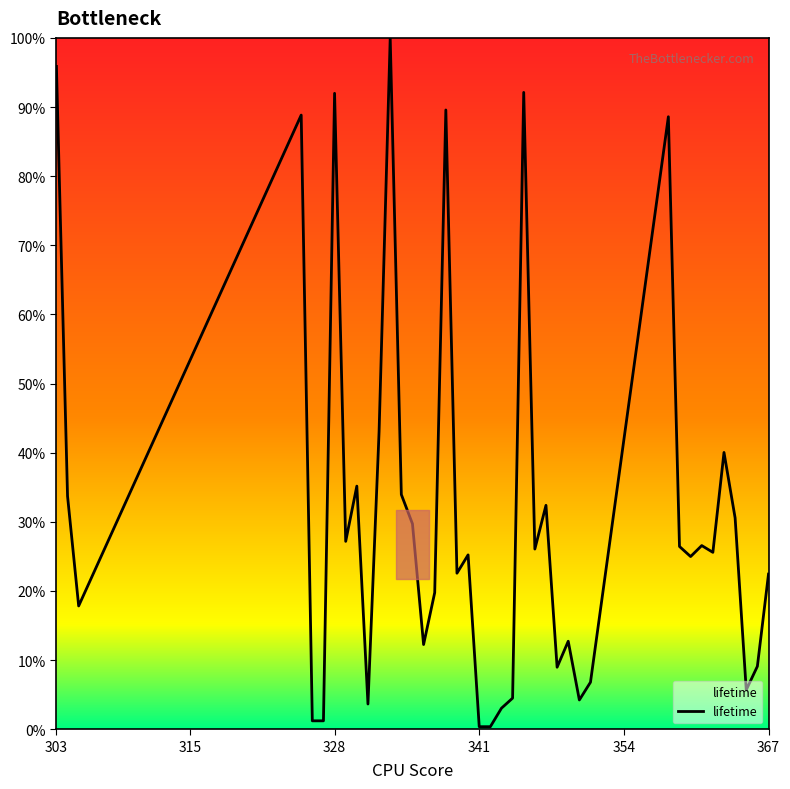

What is the difference between the maximum and minimum values?

99.6